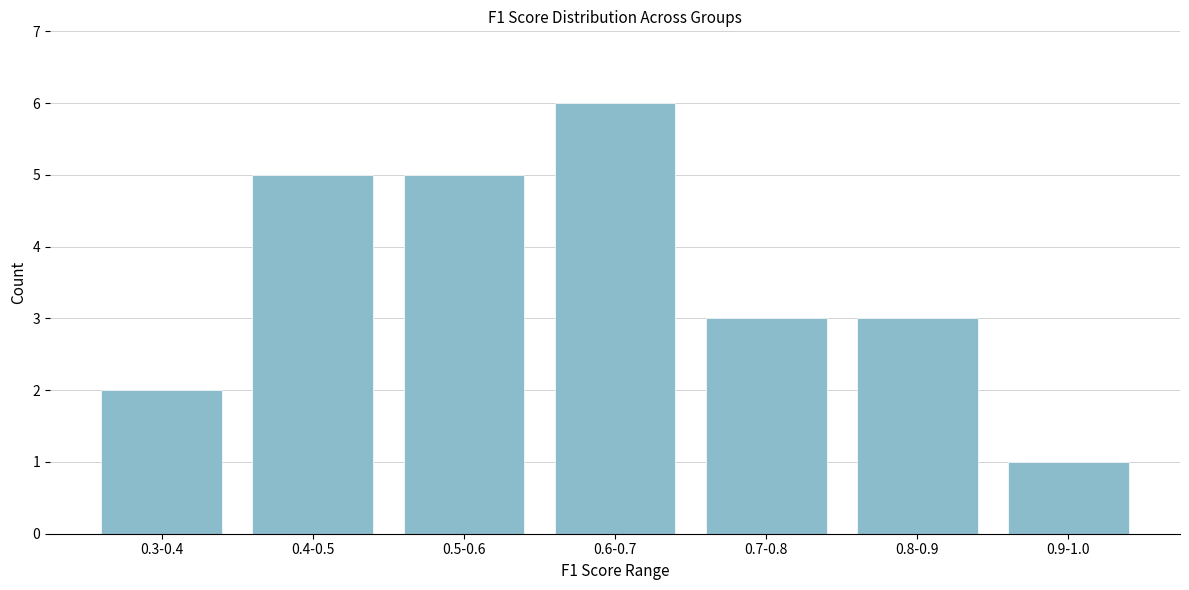

Reading left to right, transcribe all the data shown in this chart.

0.3-0.4=2	0.4-0.5=5	0.5-0.6=5	0.6-0.7=6	0.7-0.8=3	0.8-0.9=3	0.9-1.0=1